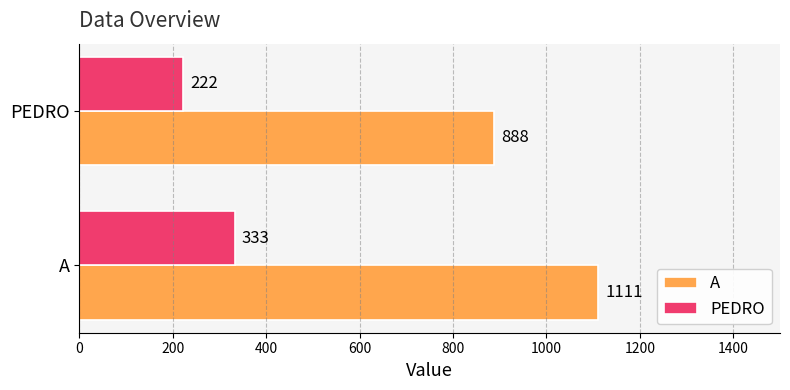

How many A values are between 888 and 1111?

2